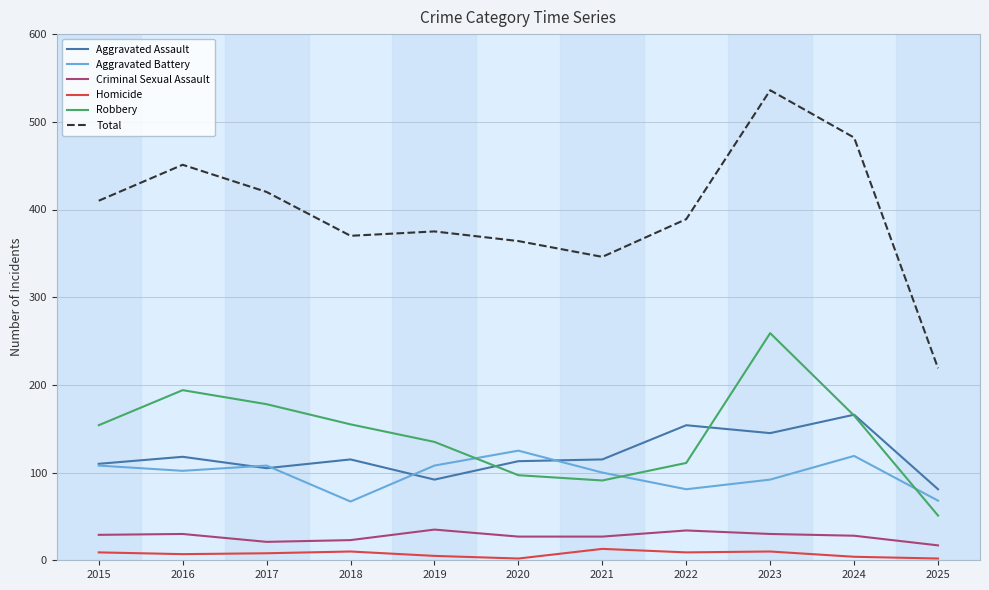

True or false: Aggravated Assault and Criminal Sexual Assault intersect in this chart.

False